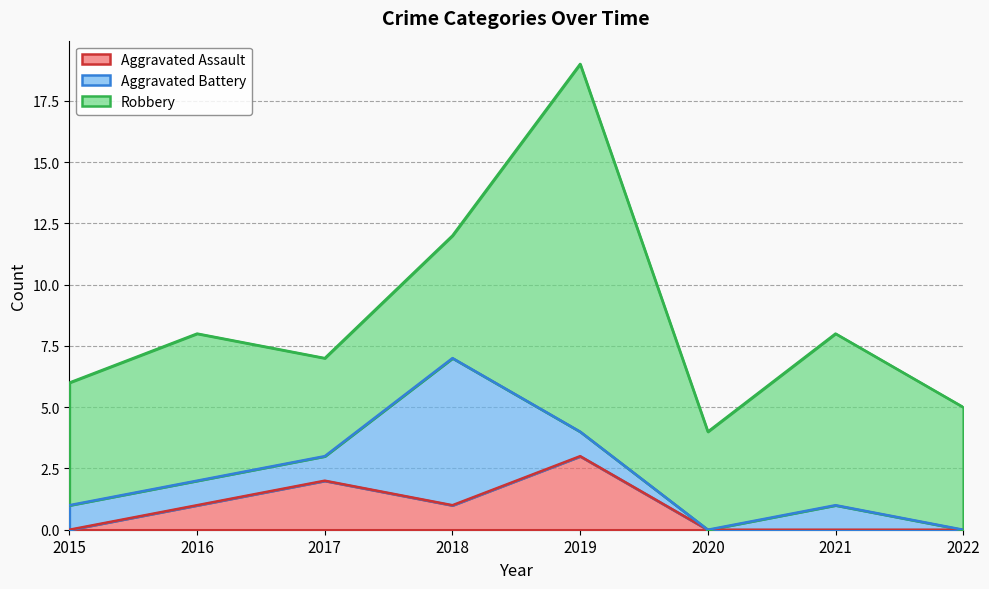

Which series has the largest total across all categories?

Robbery